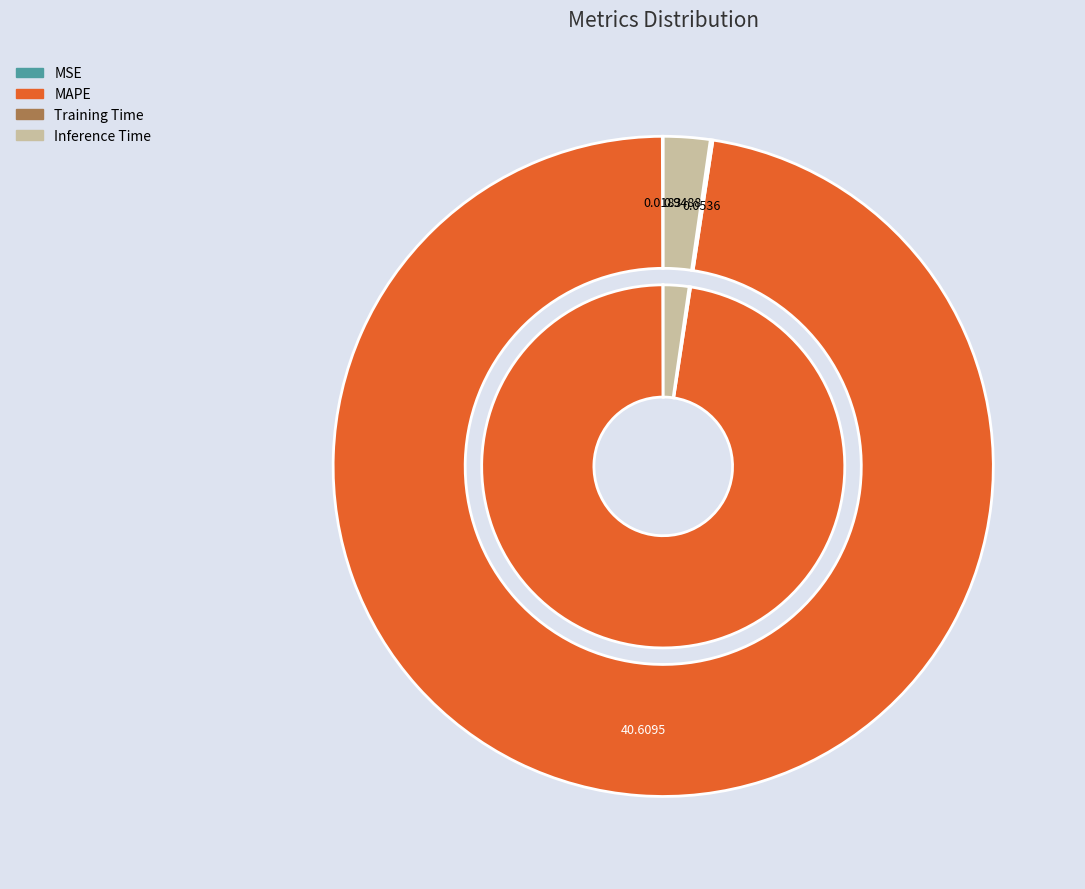

How many segments does this pie chart have?

4